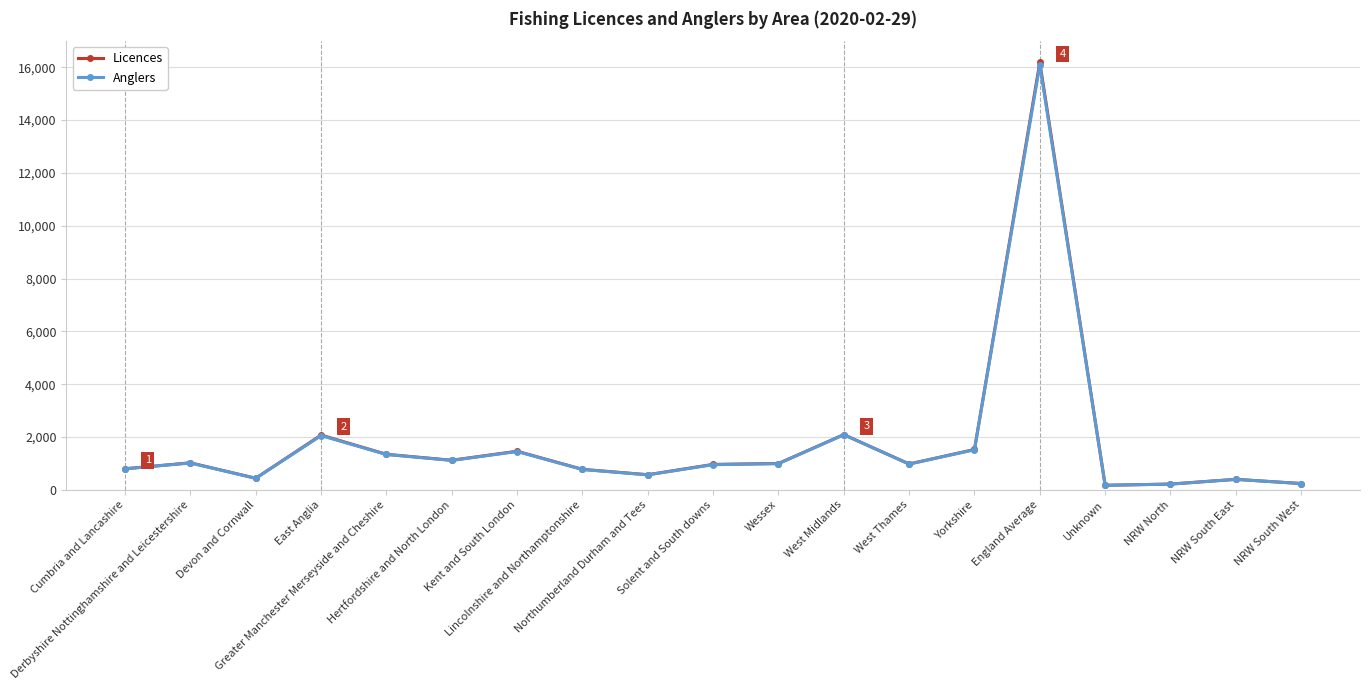

Where is the first local maximum for Licences?

Derbyshire Nottinghamshire and Leicestershire